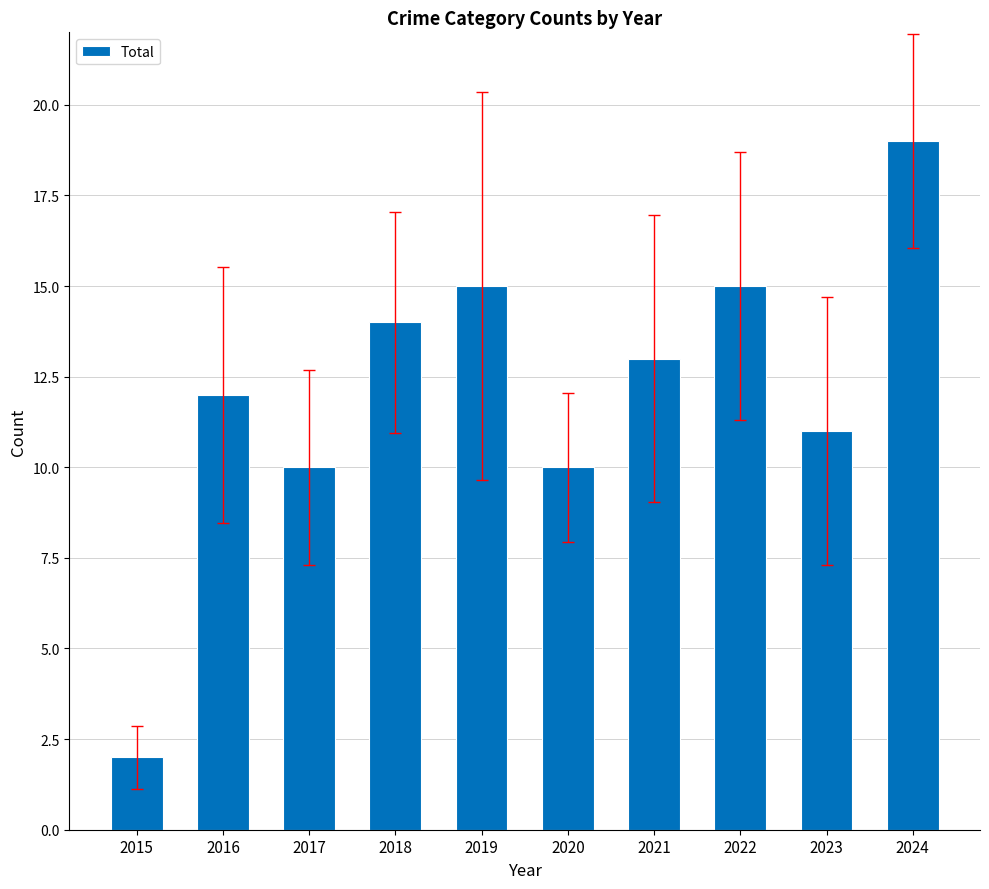

Are the bars grouped side by side (vs. stacked)?

No